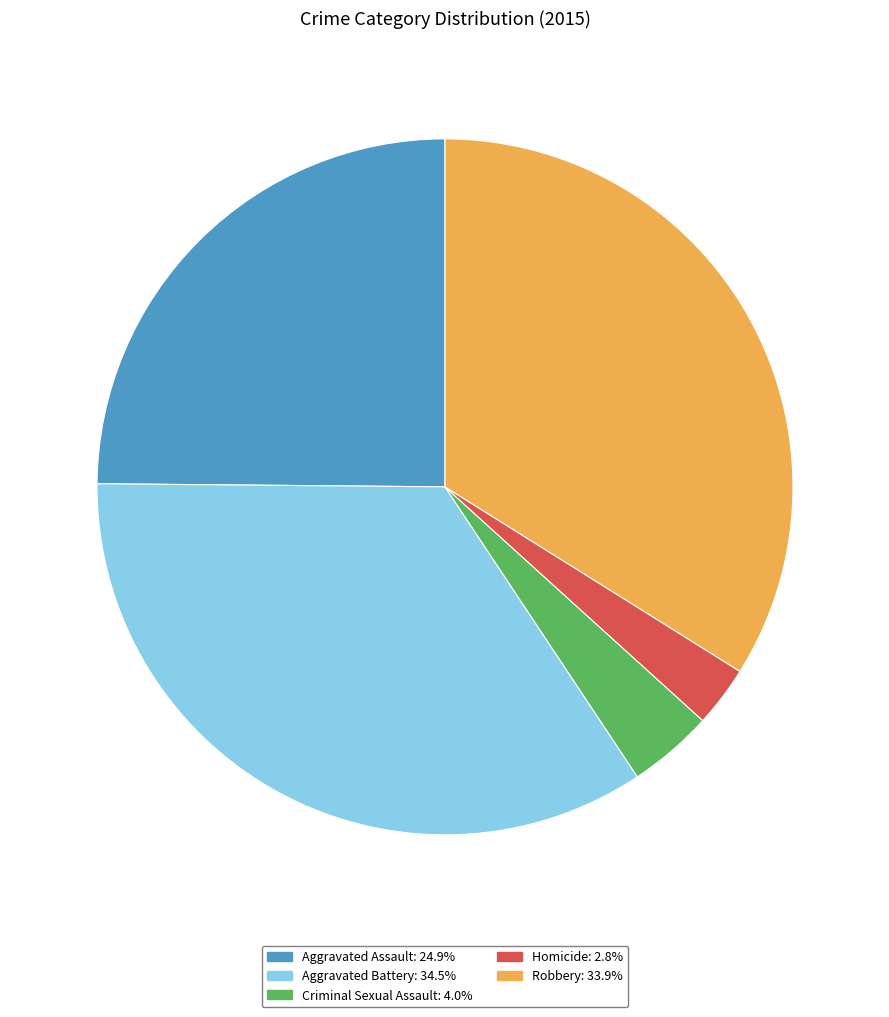

Which slice is the largest?

Aggravated Battery